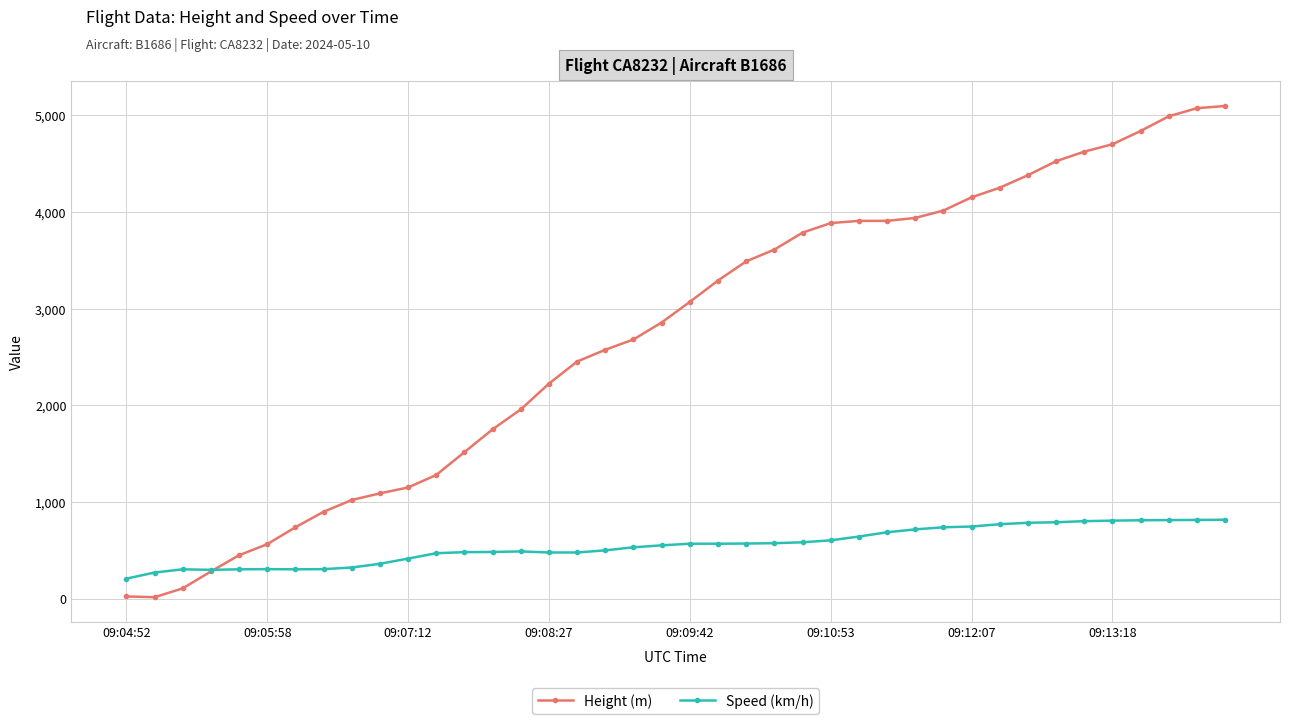

What is the minimum value for Speed (km/h)?

207.4